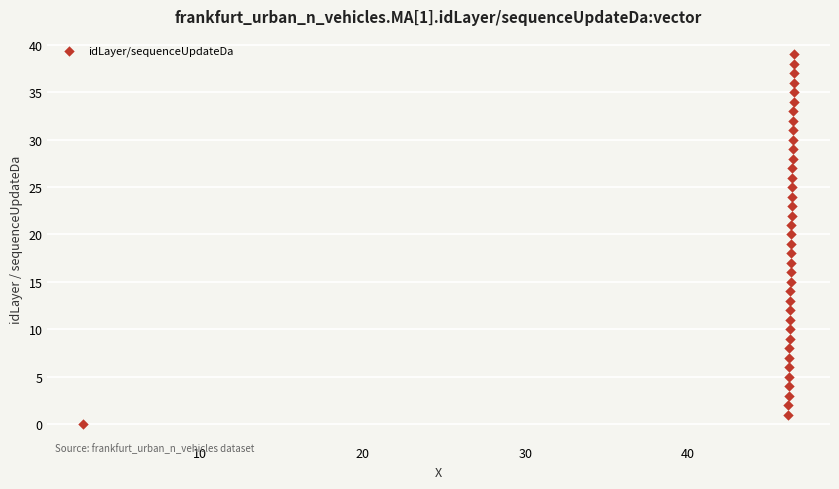

What is the range of Y values (max minus min)?

39